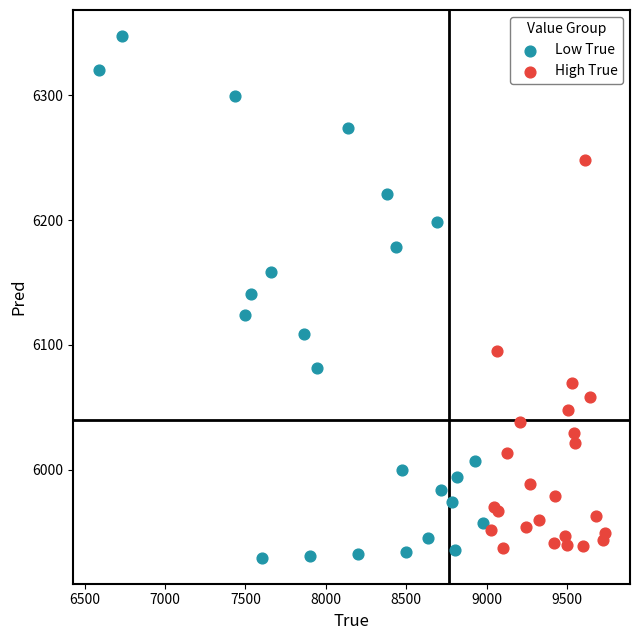

Which series reaches the minimum Y coordinate?

Low True